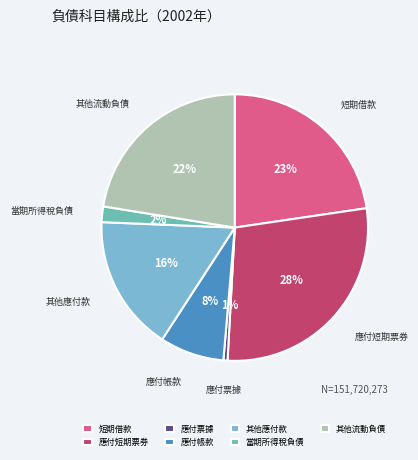

To the nearest percent, what portion does 應付短期票券 represent?

28%